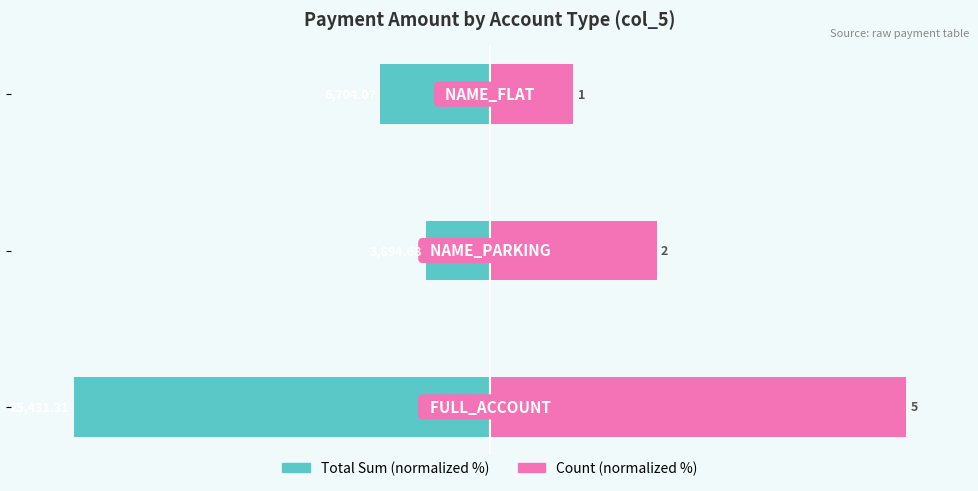

The Count (normalized %) series shows 36.0 at 0. True or false?

False